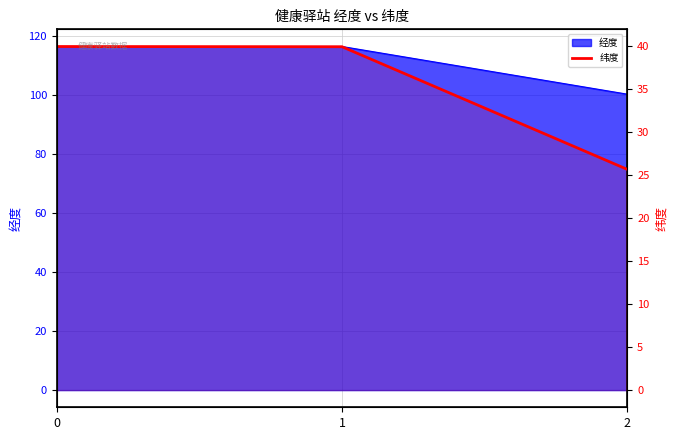

The value at 0 is 17.3. True or false?

False